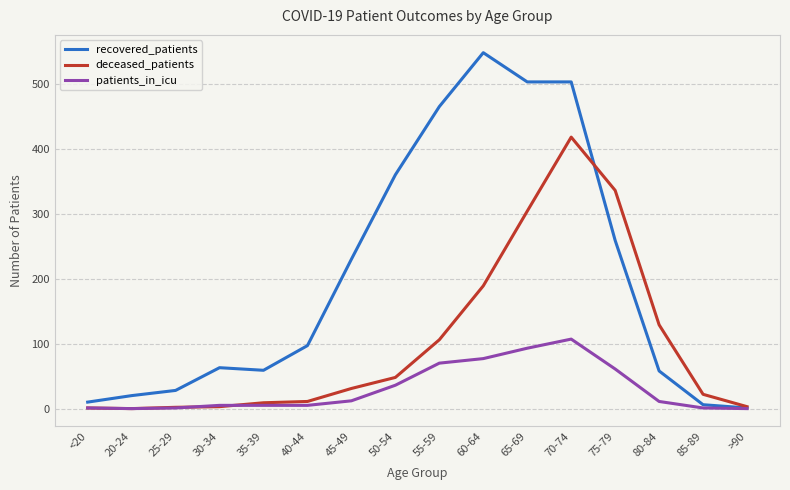

How many lines are shown in the chart?

3